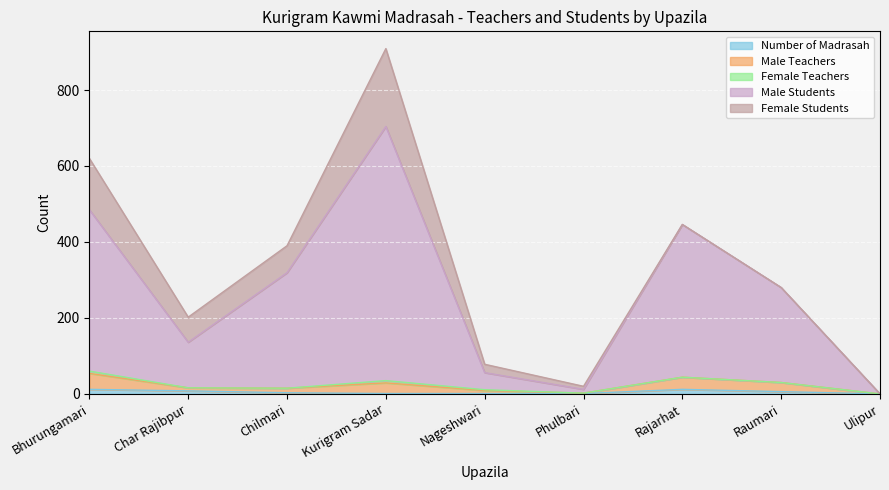

At which category is the sum across all series the highest?

Kurigram Sadar